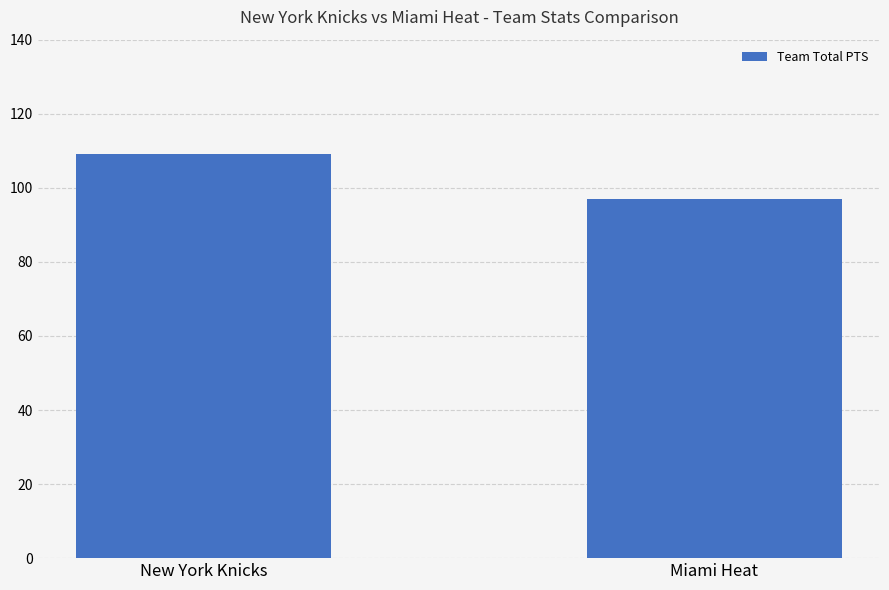

What is the average value?

103